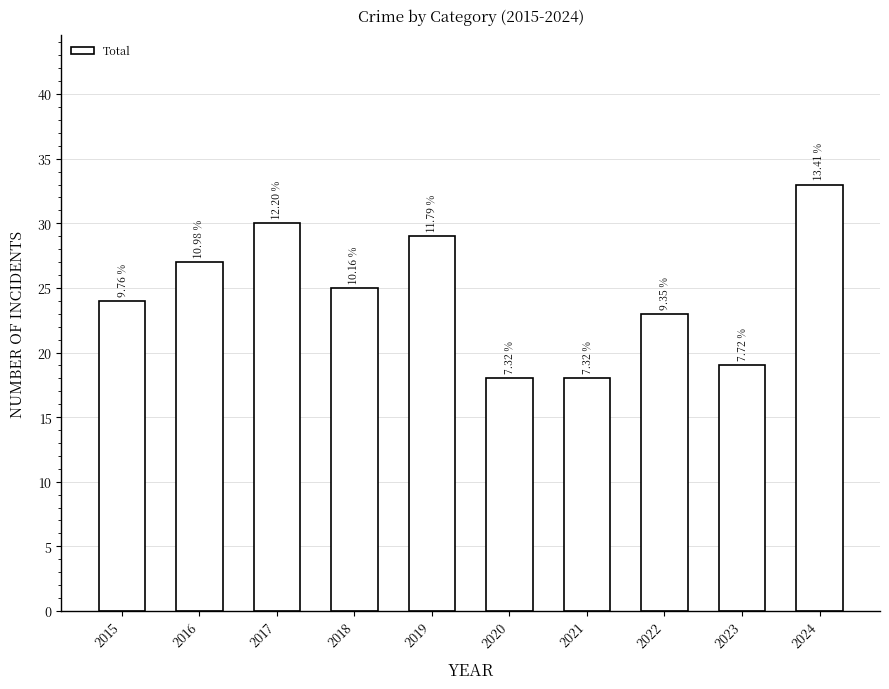

What is the change in value from 2015 to 2018?

+1